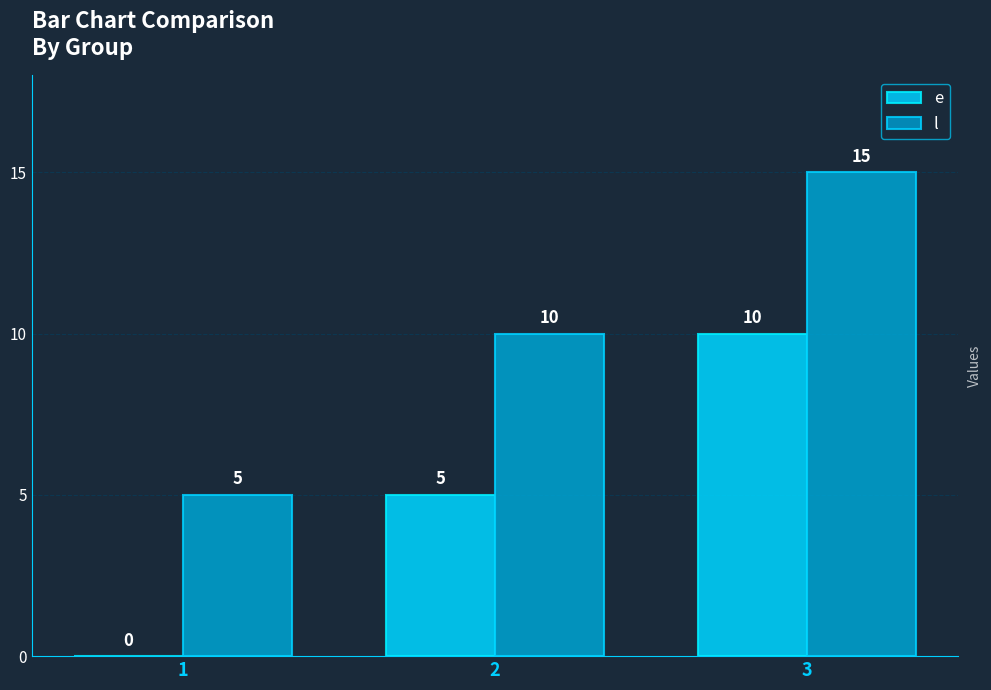

Which series changed the most between 1 and 2?

e